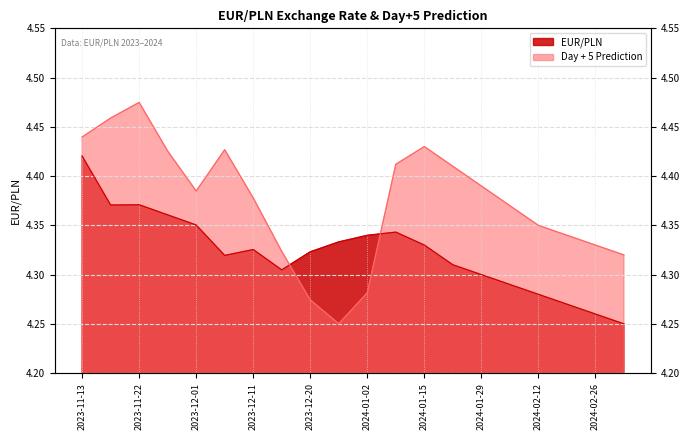

Rank the series by their average value, from highest to lowest.

Day + 5 Prediction, EUR/PLN